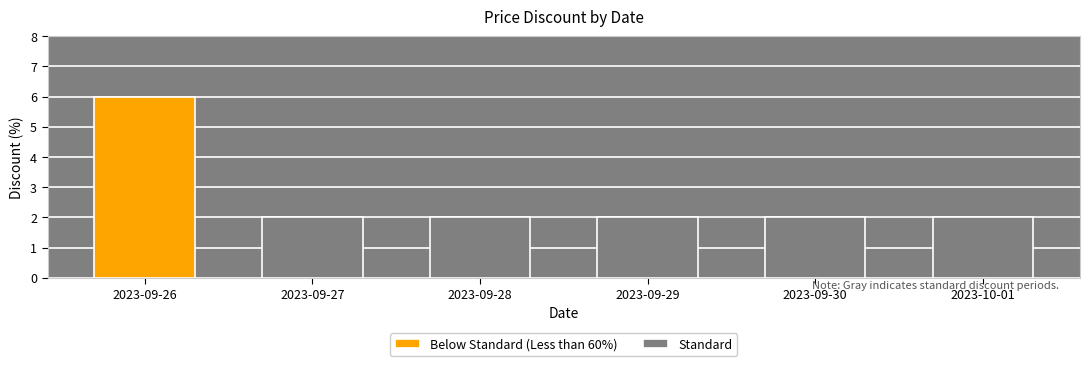

What is the label of the 2nd bar from the right?

2023-09-30